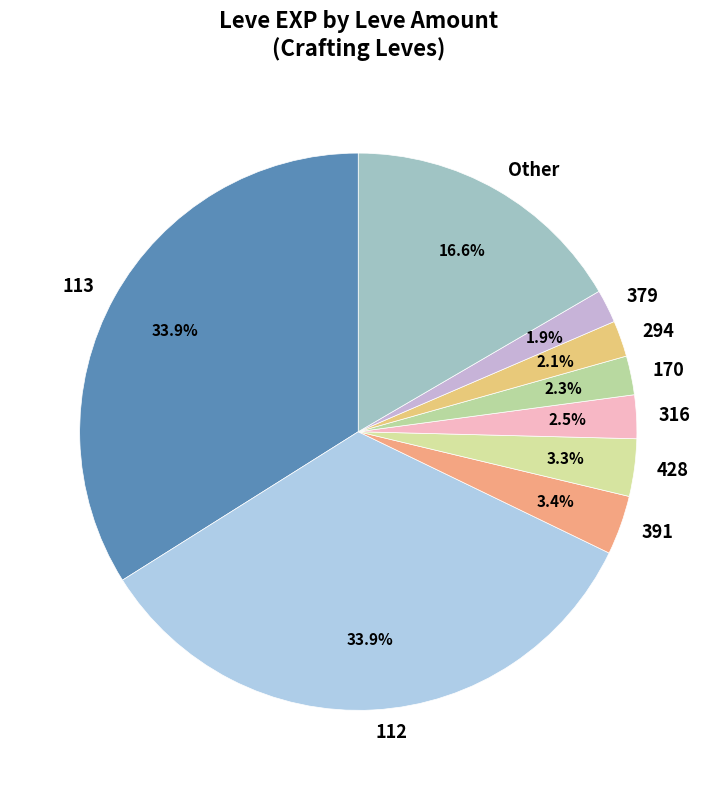

Is the sum of 391 and Other greater than half?

No